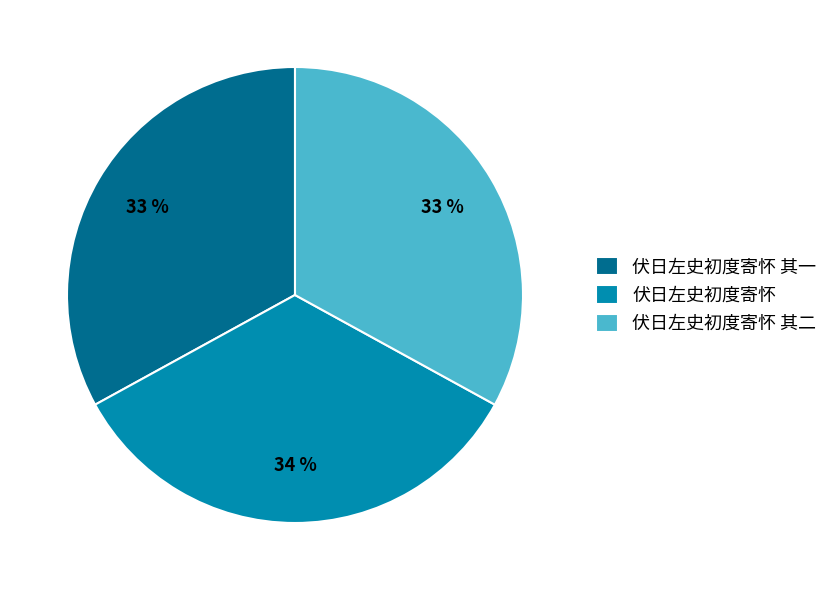

Does 伏日左史初度寄怀 其二 represent more than half of the total?

No